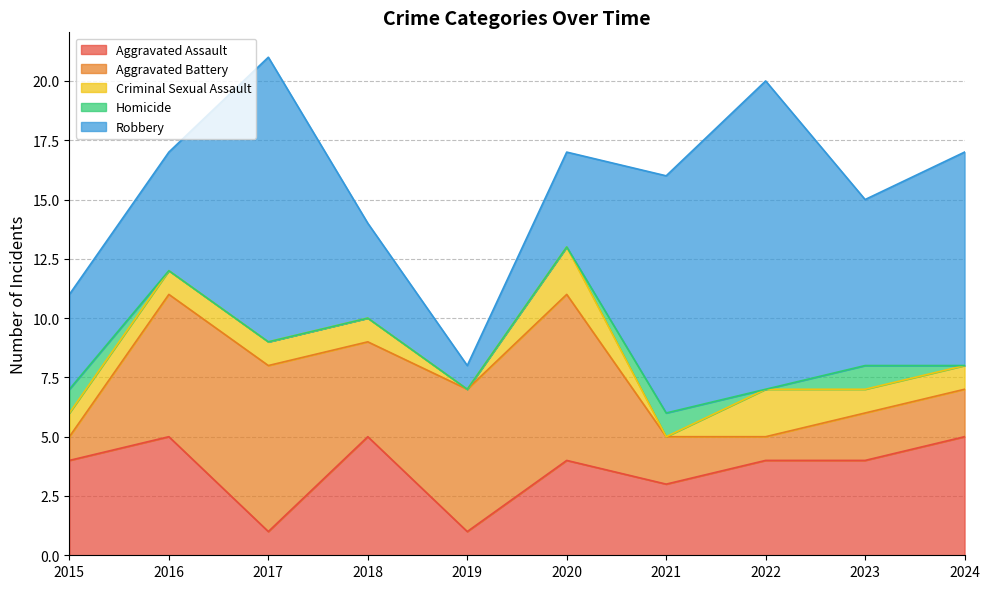

At which label does Aggravated Battery first exceed 4?

2016